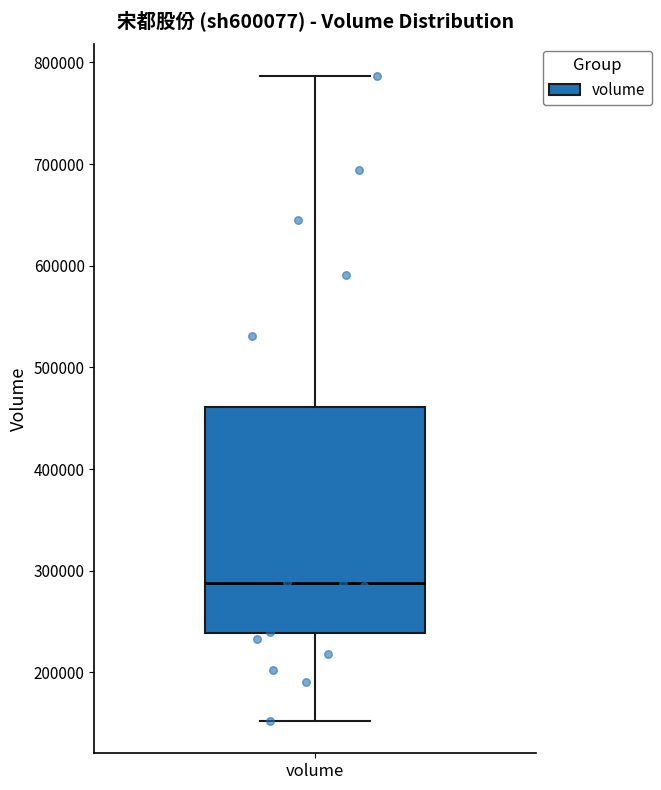

Transcribe this box plot: give where the median line is, the range the box spans, and where the two whiskers end, as read against the y-axis. The values are not printed on the chart, so give them approximately, as read against the axis.

median 290000, box 240000 to 460000, whiskers 150000 to 790000